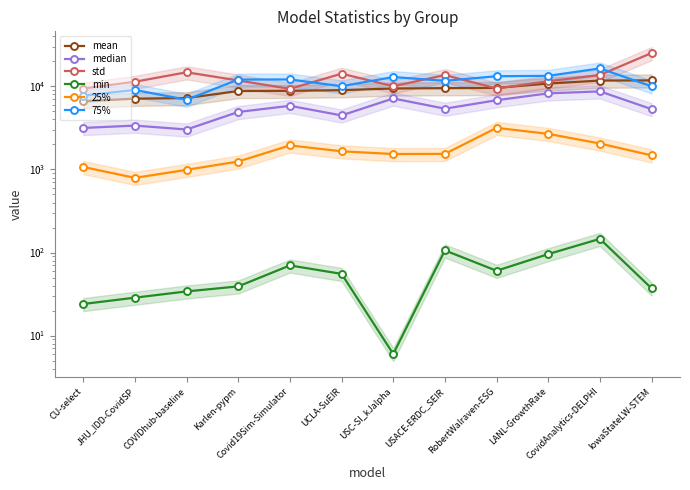

Where is the first local minimum for median?

COVIDhub-baseline